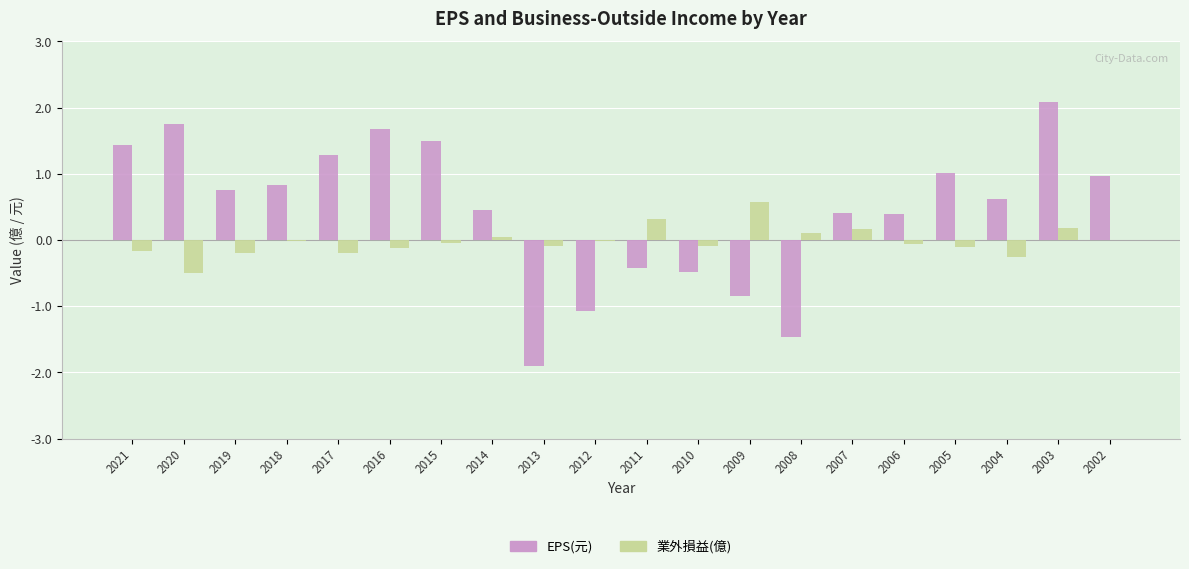

How many values in the EPS(元) series exceed 0?

14